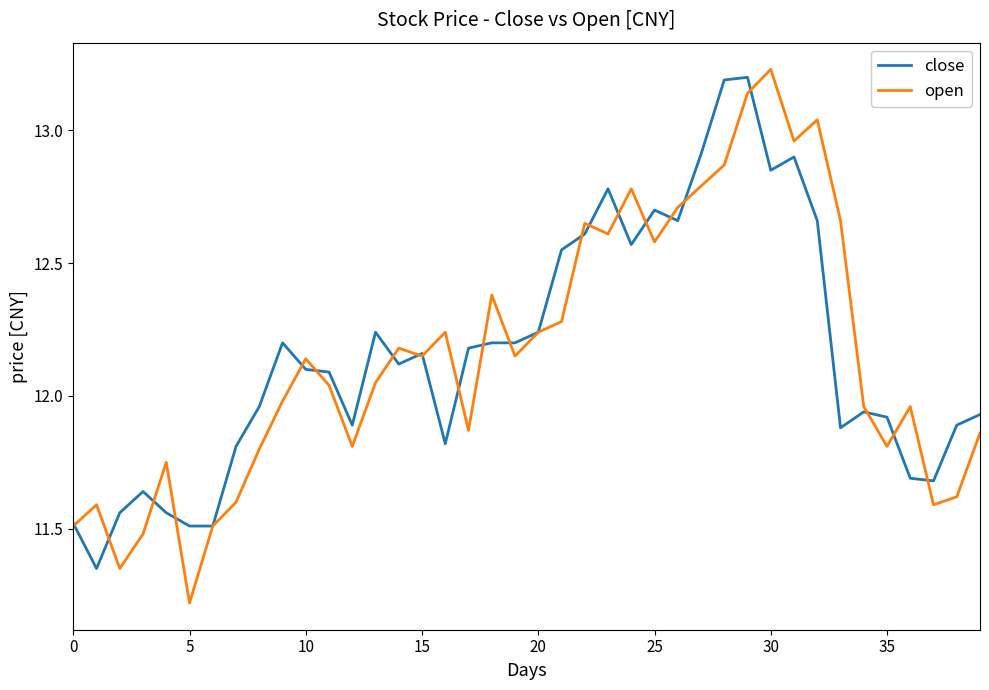

What is the smallest value displayed?

11.2